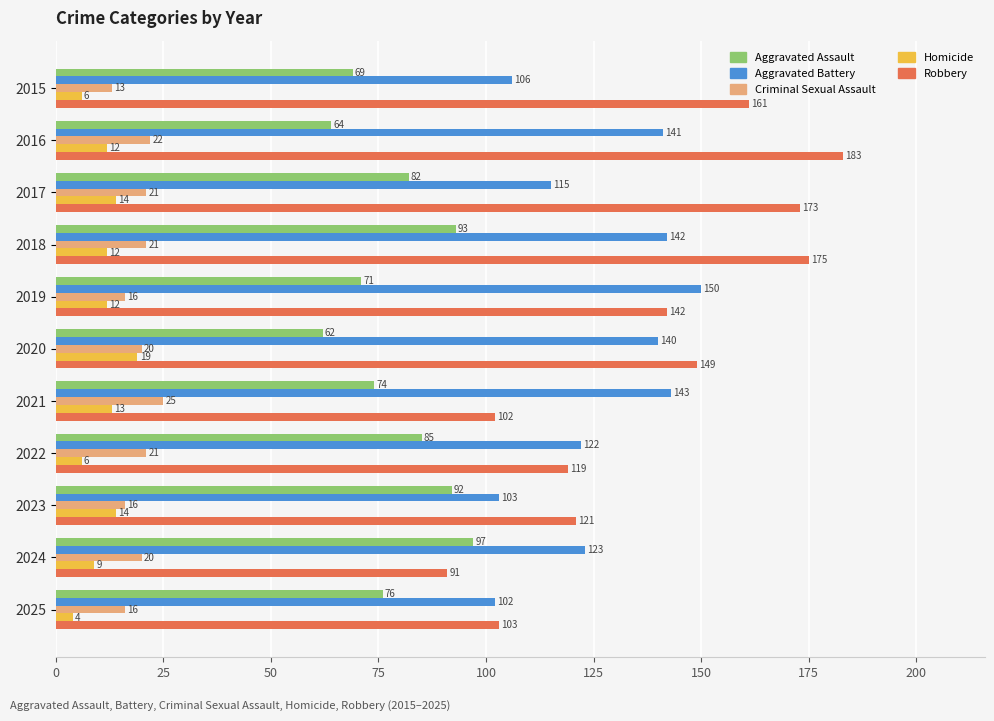

At which category does the chart reach its minimum across all series?

2025